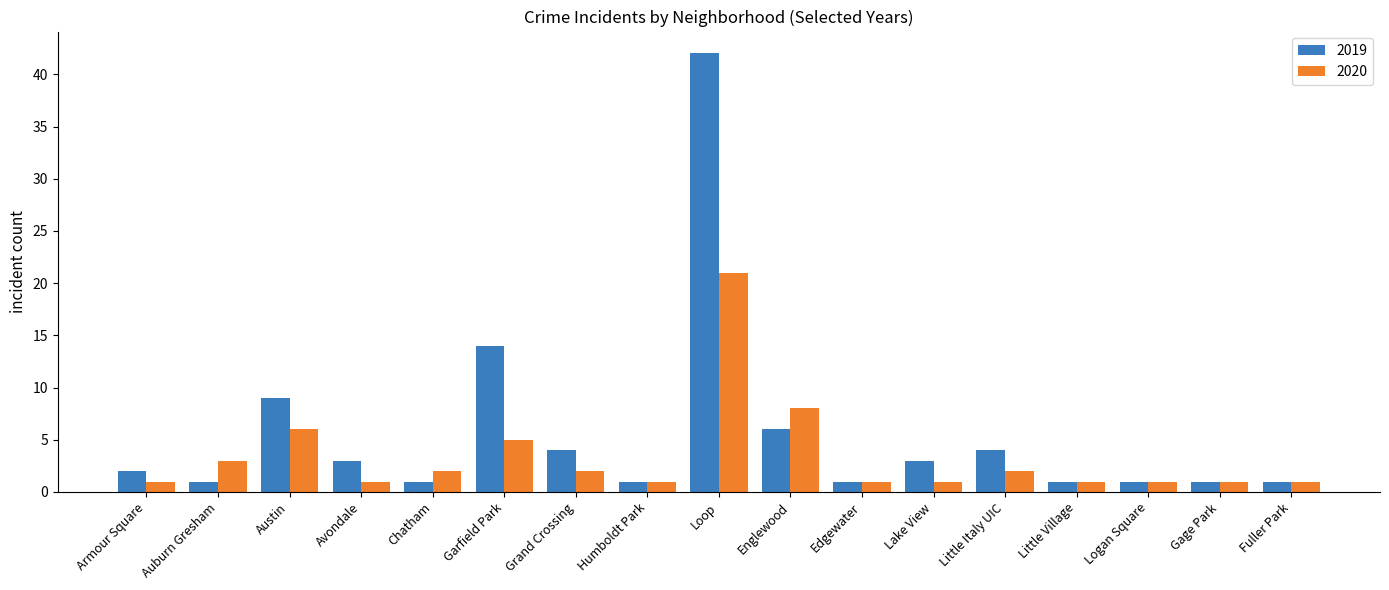

What is the difference between the highest and lowest values at Englewood?

2